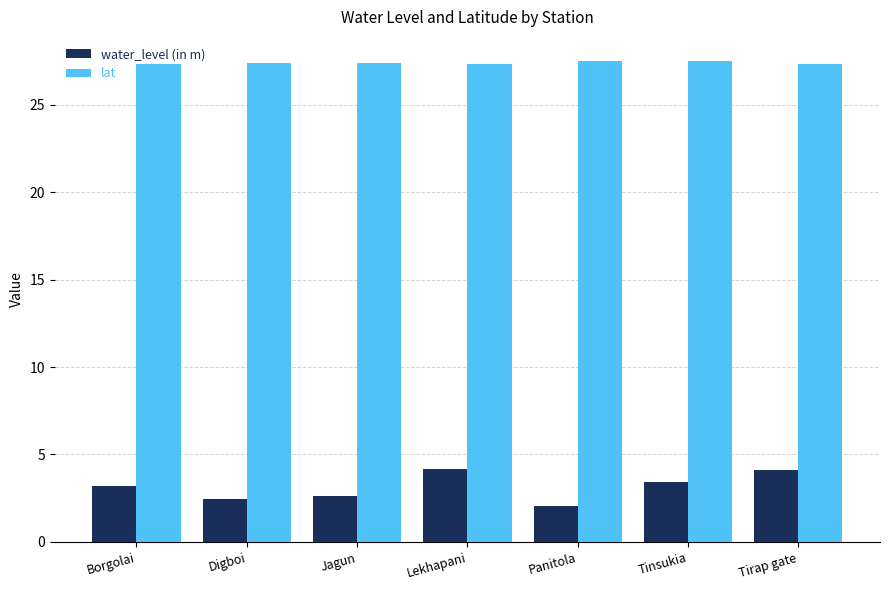

Does the chart contain any negative values?

No